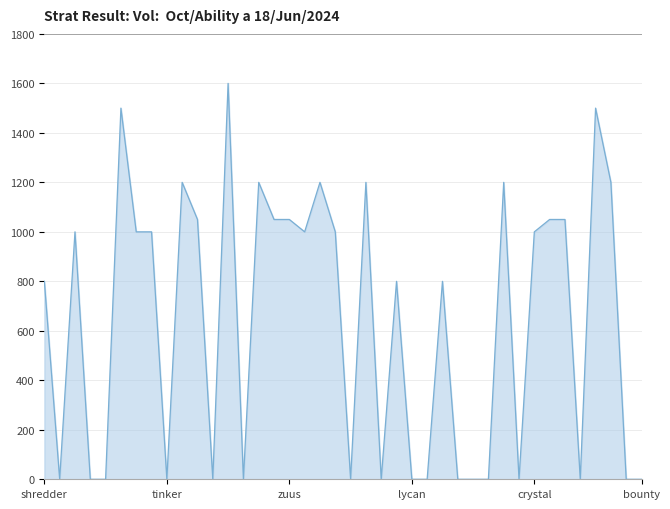

What is the difference between the maximum and minimum values?

1600